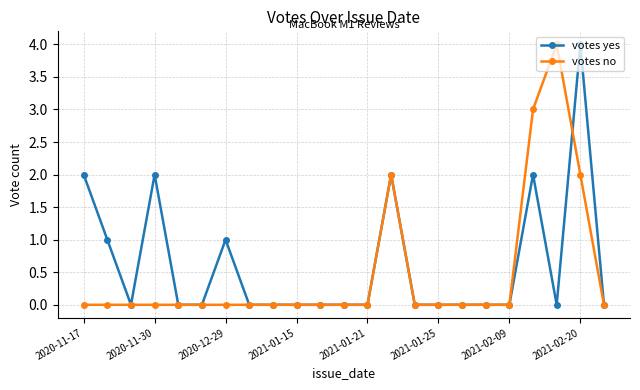

True or false: votes yes has more than 1 interior local peaks.

True